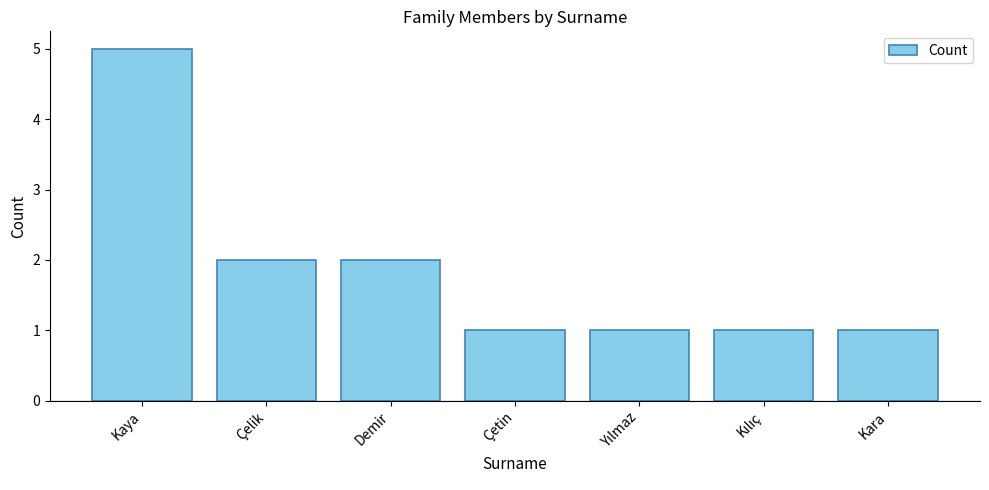

The value at Çelik is 2. True or false?

True